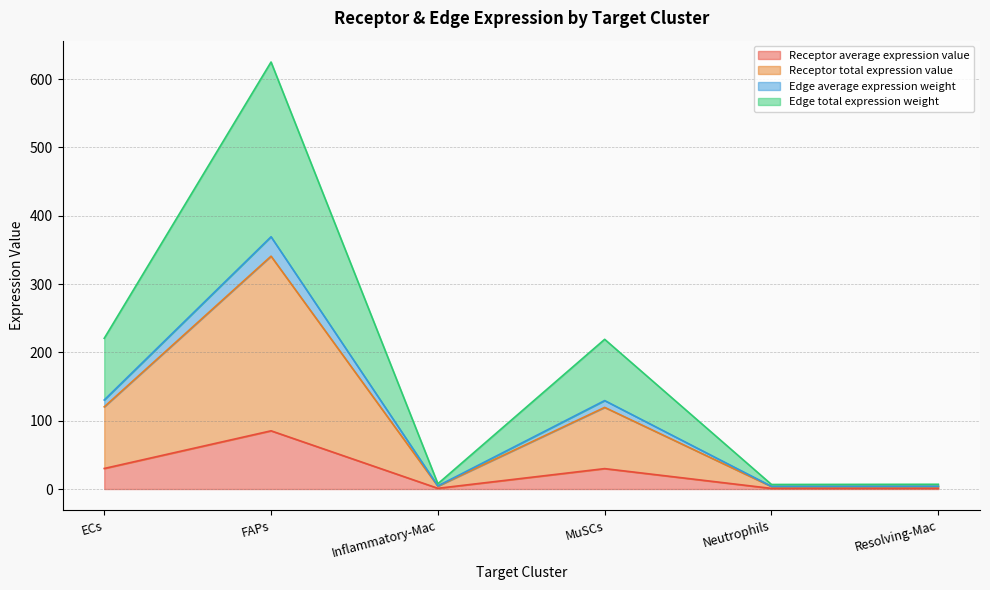

The Receptor total expression value series shows 340.9 at FAPs. True or false?

True